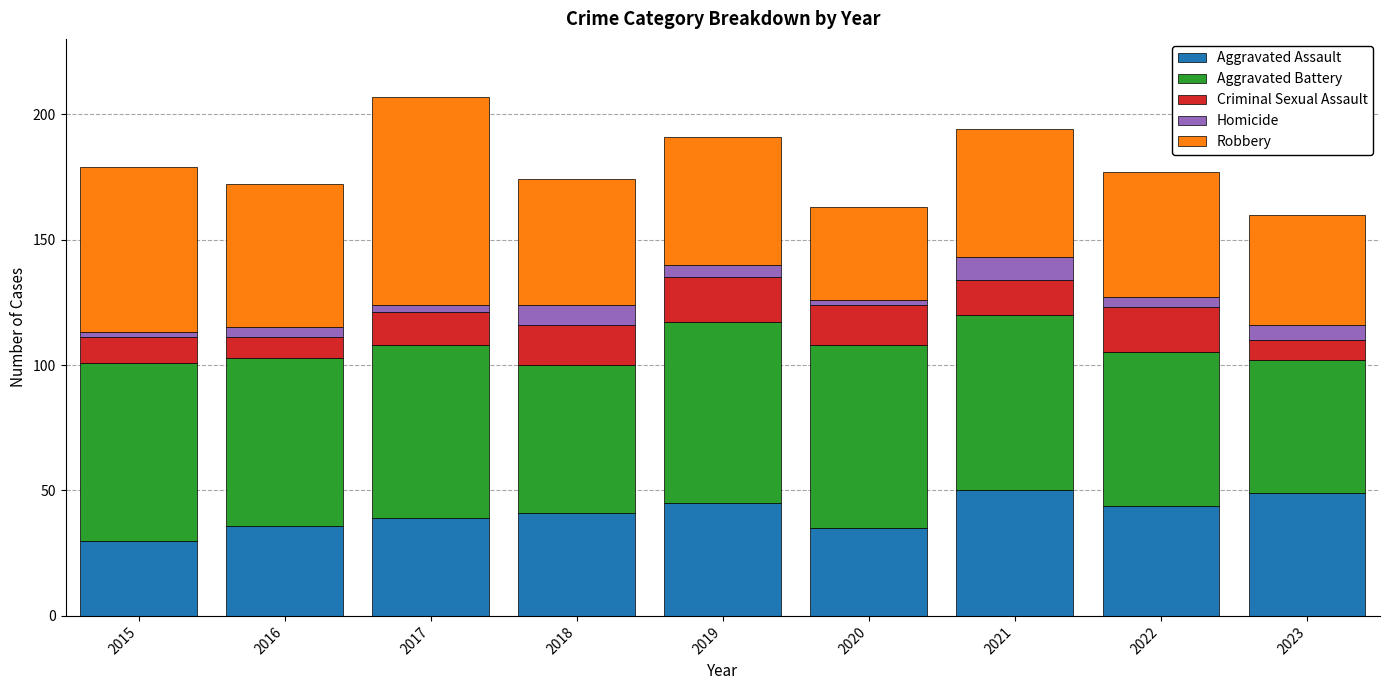

Which category has the lowest value in the Aggravated Assault series?

2015